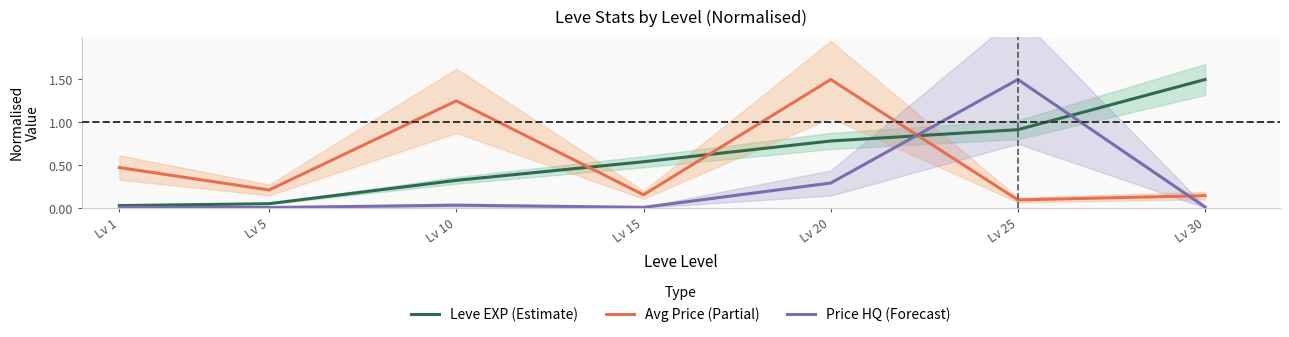

What is the approximate value of Price HQ (Forecast) at Lv 20?

0.3